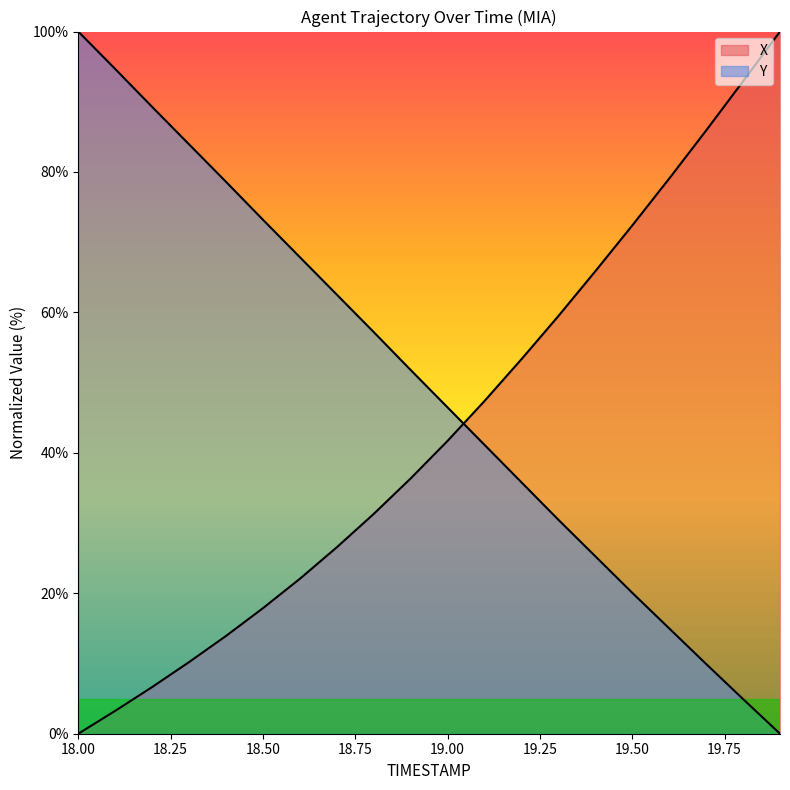

What is the maximum value shown in the chart?

100.0